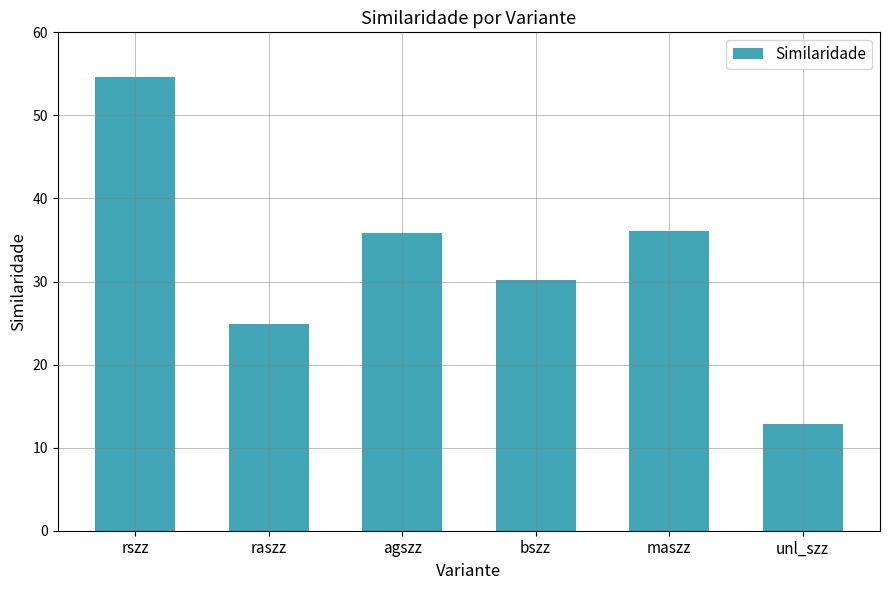

What is the minimum value shown in the chart?

12.9